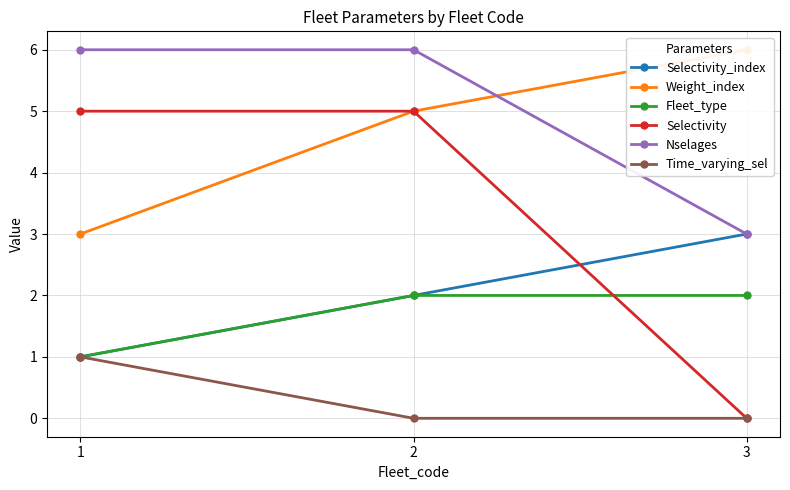

Is it true that Weight_index equals 9 at 2?

False